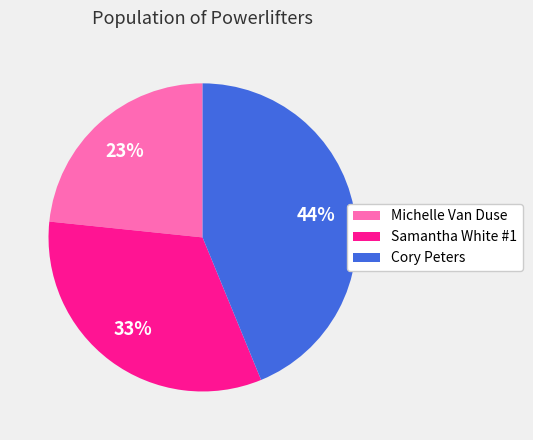

To the nearest percent, what is the combined percentage of Samantha White #1 and Cory Peters?

77%